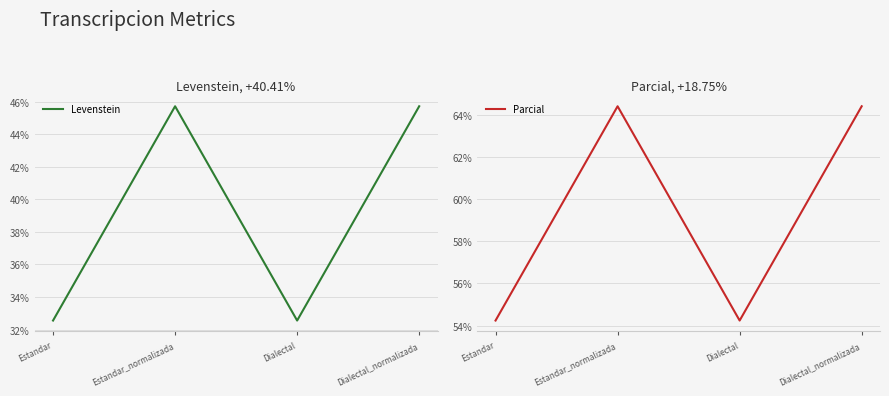

What is the label of the 1st point from the right?

Dialectal_normalizada